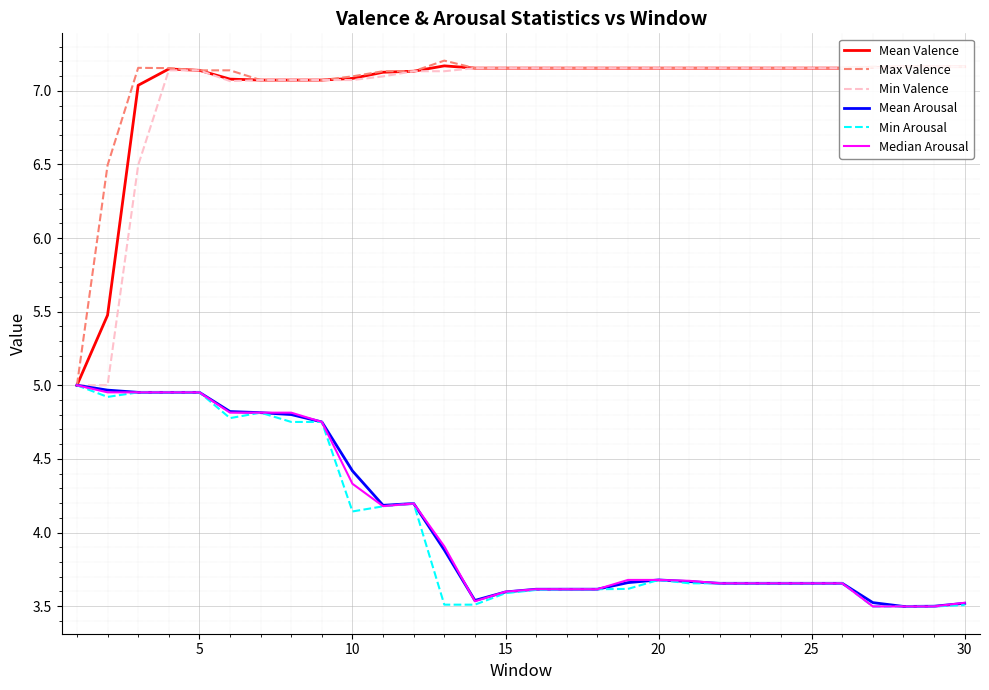

True or false: Mean Arousal and Mean Valence cross at least once.

False